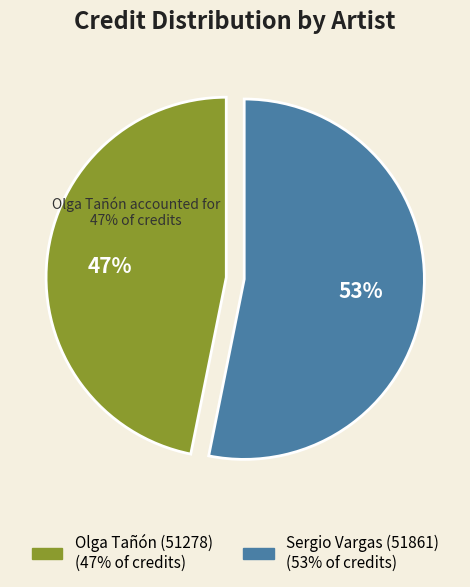

How many segments does this pie chart have?

2